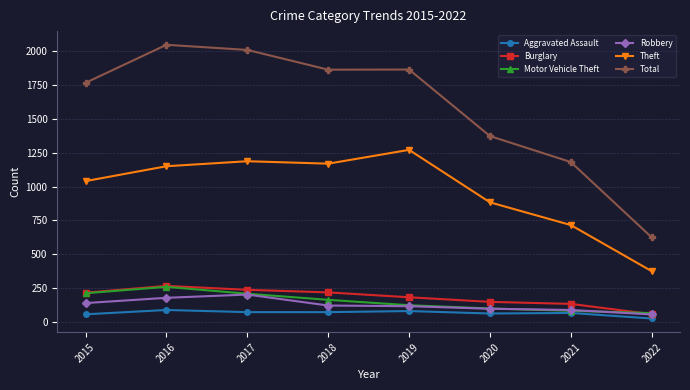

The Motor Vehicle Theft series shows 377 at 2015. True or false?

False